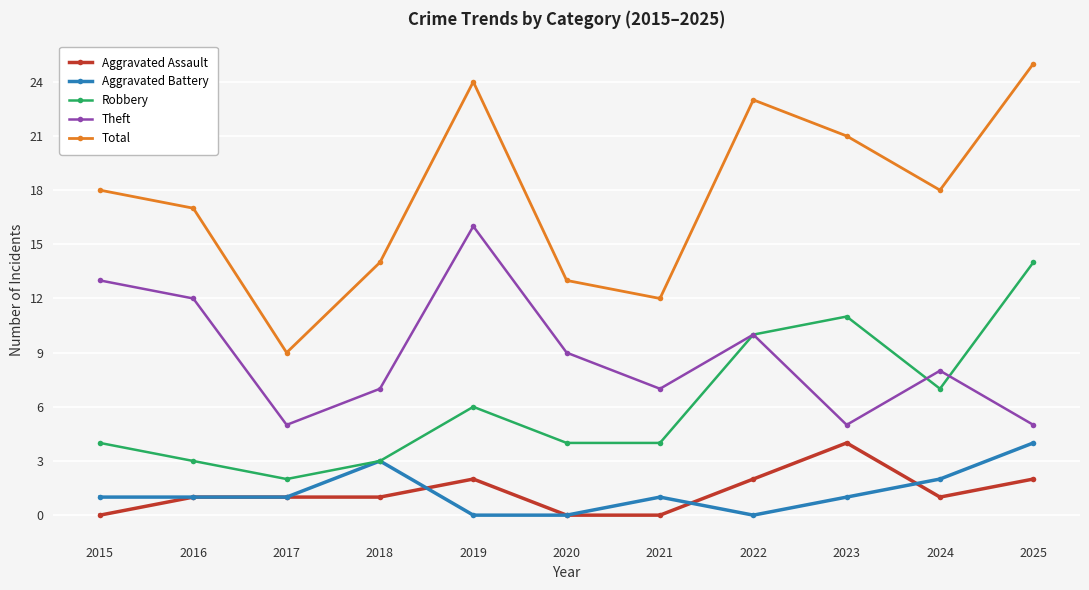

What is the total value across all series at 2024?

36